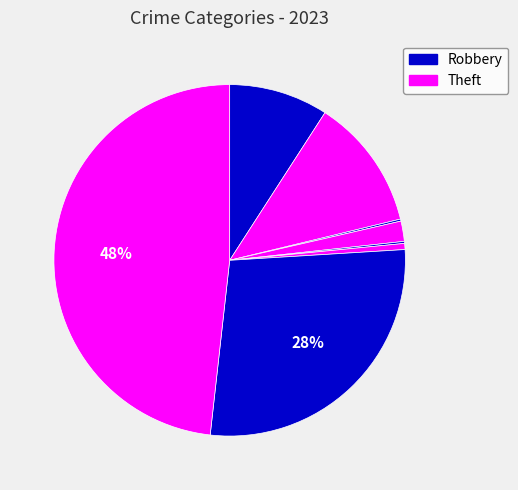

Rank the categories by value from lowest to highest.

Arson, Homicide, Motor Vehicle Theft, Criminal Sexual Assault, Aggravated Assault, Aggravated Battery, Robbery, Theft